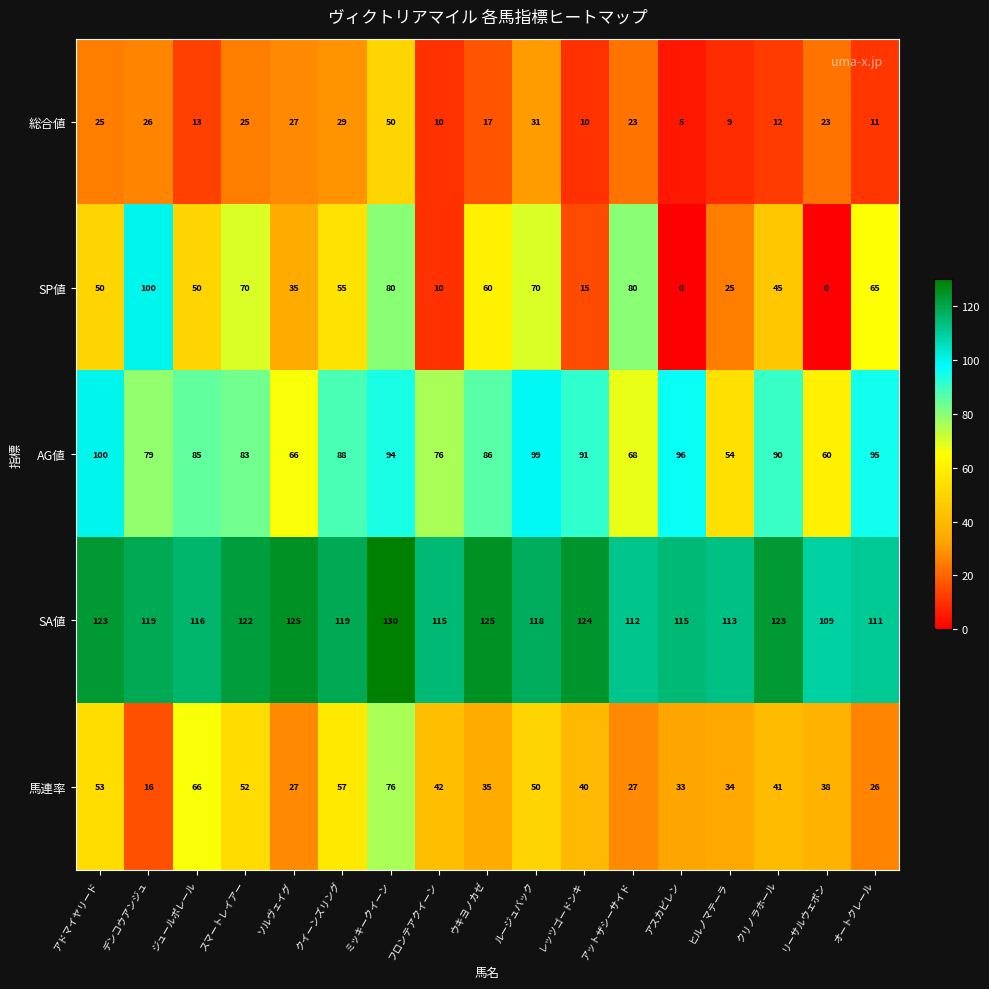

Is it true that 総合値 equals 11 at オートクレール?

True